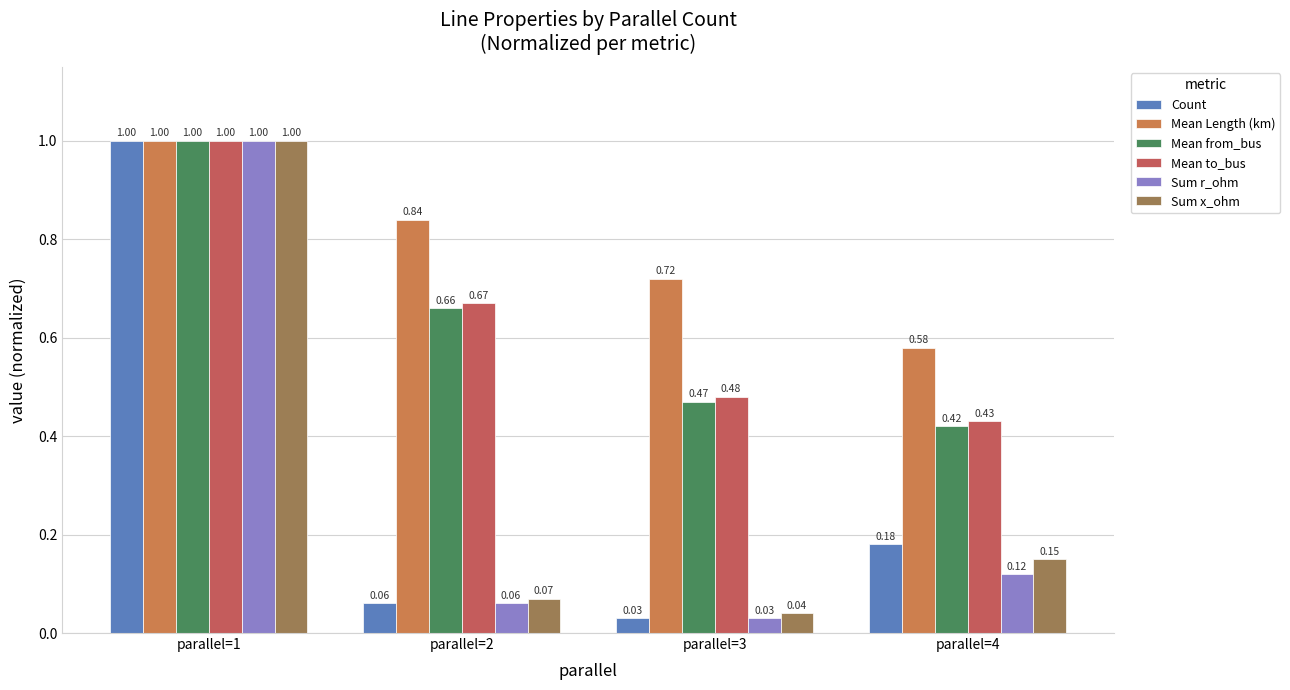

At which category is the sum across all series the highest?

parallel=1